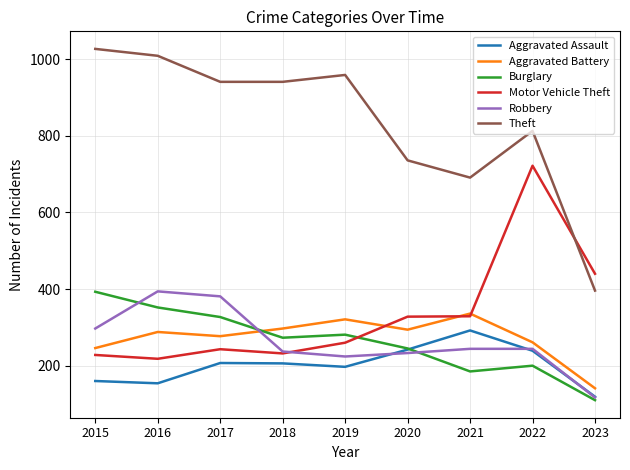

How many categories are shown in the chart?

9